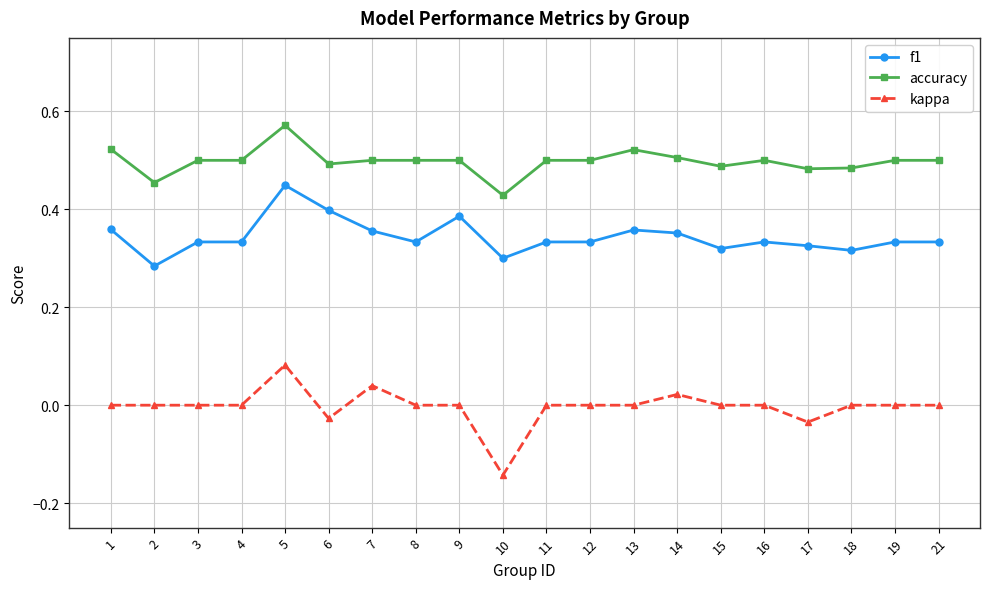

Is it true that accuracy equals 0.5 at 8?

True